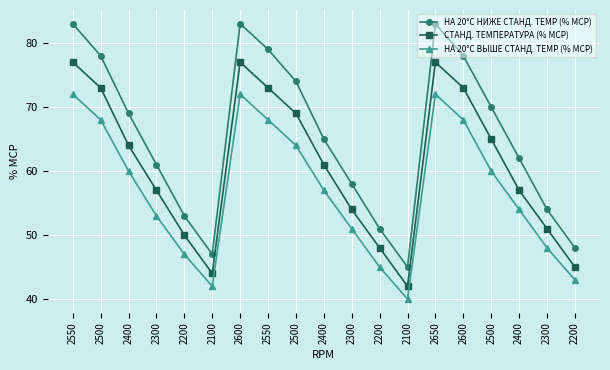

Rank the categories by НА 20°C ВЫШЕ СТАНД. TEMP (% MCP) value from highest to lowest.

2550, 2600, 2650, 2500, 2550, 2600, 2500, 2400, 2500, 2400, 2400, 2300, 2300, 2300, 2200, 2200, 2200, 2100, 2100